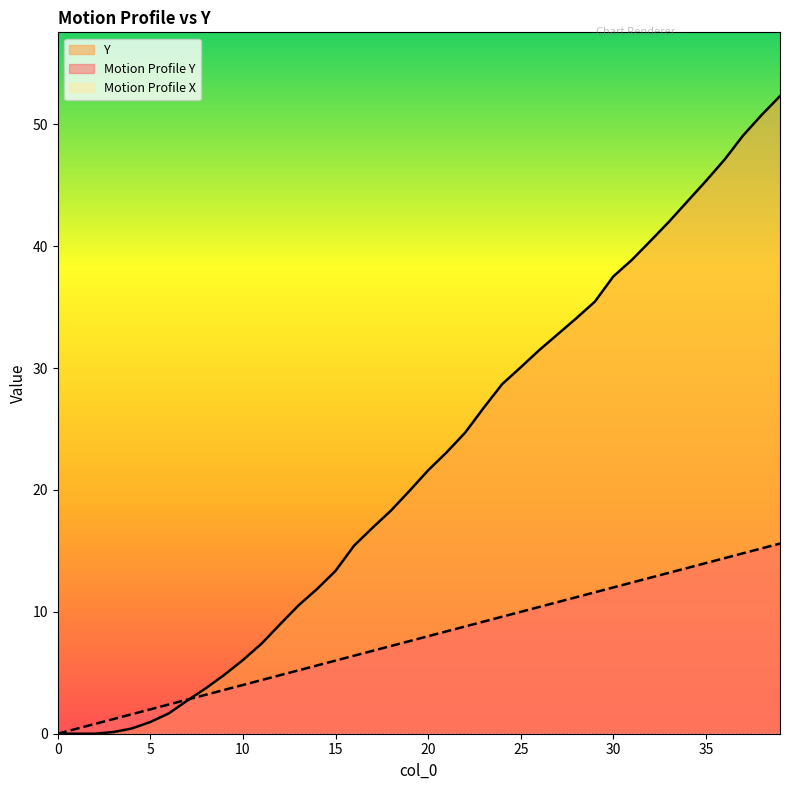

What is the maximum value for Motion Profile Y?

15.6